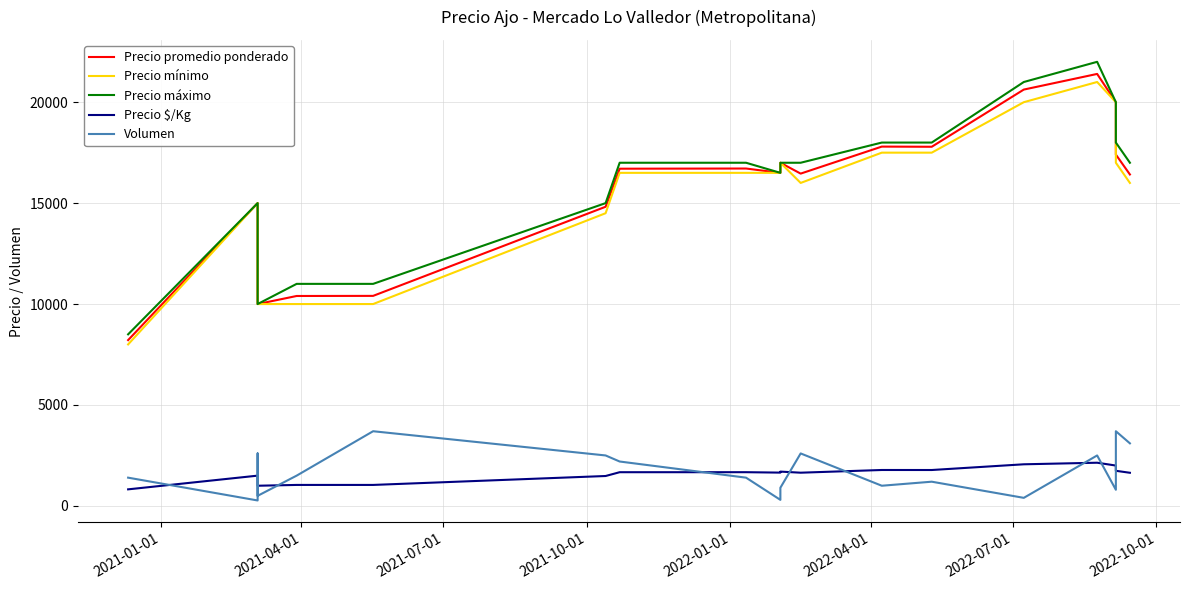

True or false: Precio $/Kg and Precio máximo intersect in this chart.

False